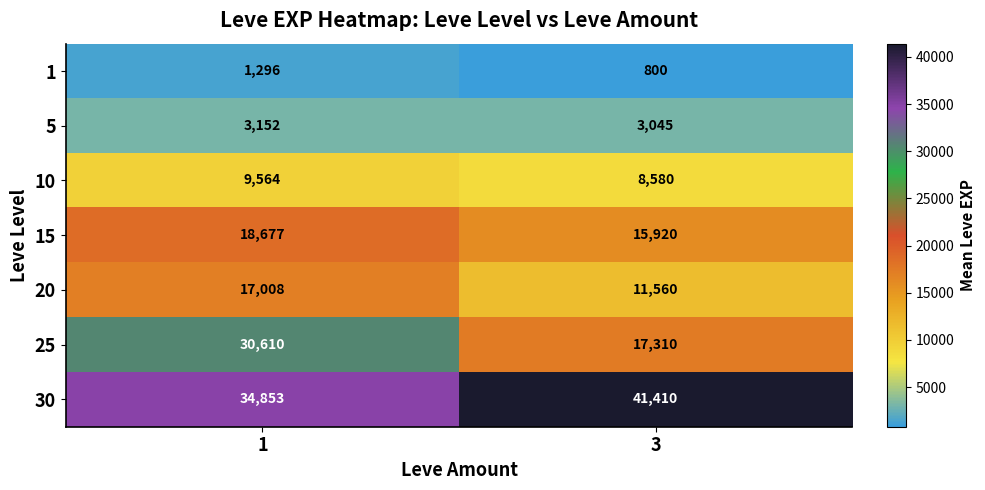

Reading left to right, extract all data points from this chart.

1: 1=1296	3=800
5: 1=3152	3=3045
10: 1=9564	3=8580
15: 1=18677	3=15920
20: 1=17008	3=11560
25: 1=30610	3=17310
30: 1=34853	3=41410